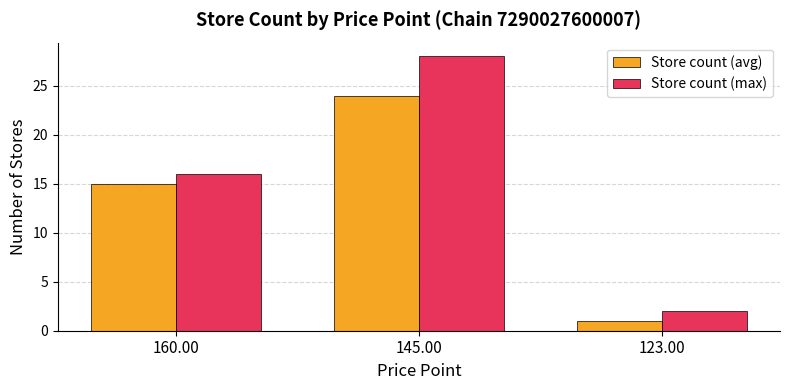

What value does the Store count (max) series have at 160.00, to the nearest 10?

20